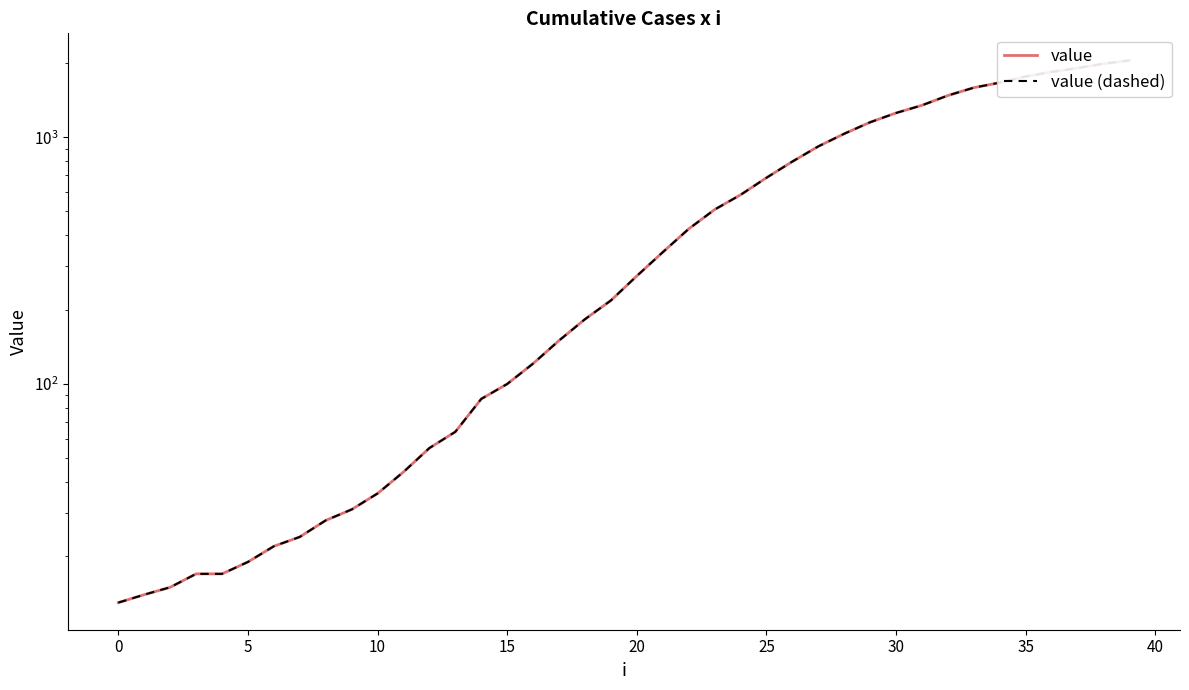

Between 35 and 32, which is larger?

35